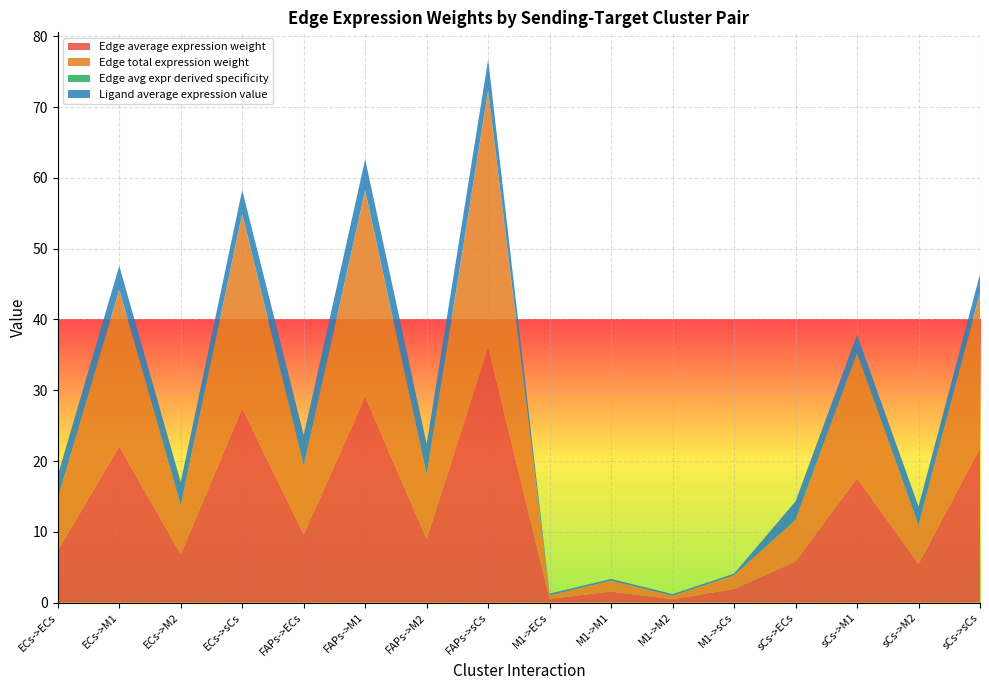

Reading left to right, transcribe all the data shown in this chart.

Edge average expression weight: ECs->ECs=7.3	ECs->M1=22.1	ECs->M2=6.8	ECs->sCs=27.4	FAPs->ECs=9.6	FAPs->M1=29.1	FAPs->M2=9.0	FAPs->sCs=36.1	M1->ECs=0.5	M1->M1=1.5	M1->M2=0.5	M1->sCs=1.9	sCs->ECs=5.8	sCs->M1=17.6	sCs->M2=5.5	sCs->sCs=21.8
Edge total expression weight: ECs->ECs=7.3	ECs->M1=22.1	ECs->M2=6.8	ECs->sCs=27.4	FAPs->ECs=9.6	FAPs->M1=29.1	FAPs->M2=9.0	FAPs->sCs=36.1	M1->ECs=0.5	M1->M1=1.5	M1->M2=0.5	M1->sCs=1.9	sCs->ECs=5.8	sCs->M1=17.6	sCs->M2=5.5	sCs->sCs=21.8
Edge avg expr derived specificity: ECs->ECs=0.0	ECs->M1=0.1	ECs->M2=0.0	ECs->sCs=0.1	FAPs->ECs=0.0	FAPs->M1=0.1	FAPs->M2=0.0	FAPs->sCs=0.2	M1->ECs=0.0	M1->M1=0.0	M1->M2=0.0	M1->sCs=0.0	sCs->ECs=0.0	sCs->M1=0.1	sCs->M2=0.0	sCs->sCs=0.1
Ligand average expression value: ECs->ECs=3.3	ECs->M1=3.3	ECs->M2=3.3	ECs->sCs=3.3	FAPs->ECs=4.3	FAPs->M1=4.3	FAPs->M2=4.3	FAPs->sCs=4.3	M1->ECs=0.2	M1->M1=0.2	M1->M2=0.2	M1->sCs=0.2	sCs->ECs=2.6	sCs->M1=2.6	sCs->M2=2.6	sCs->sCs=2.6